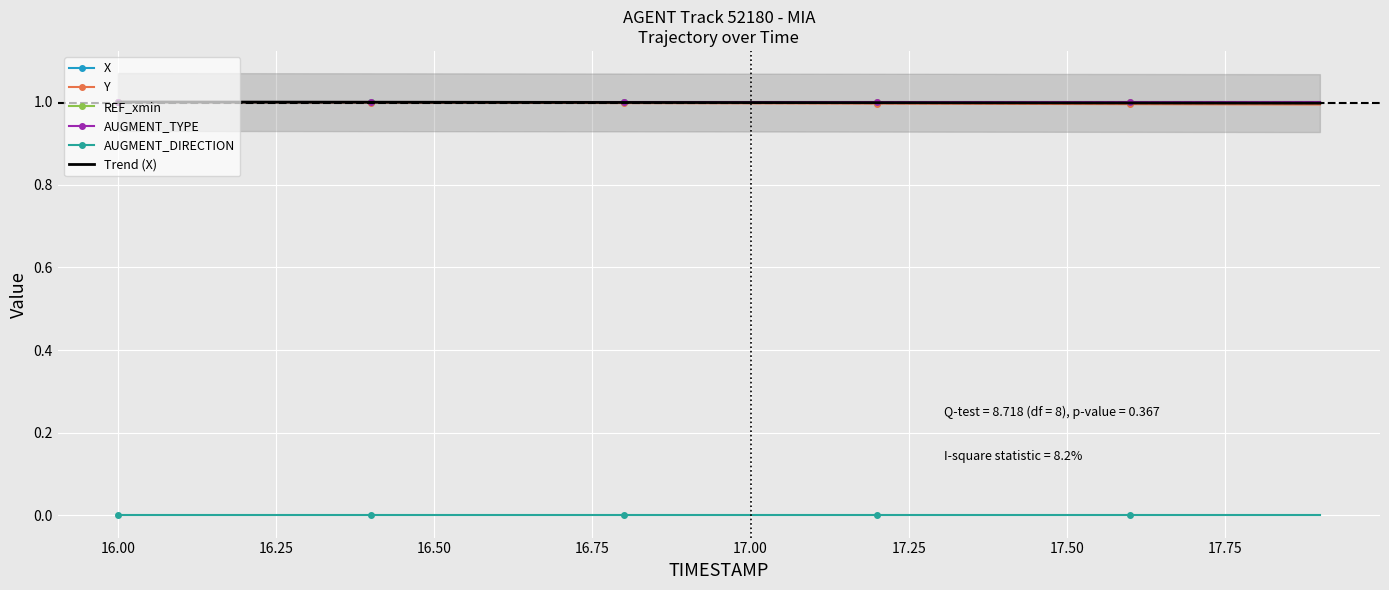

The value of AUGMENT_TYPE at 17.50 is 1.0. True or false?

True